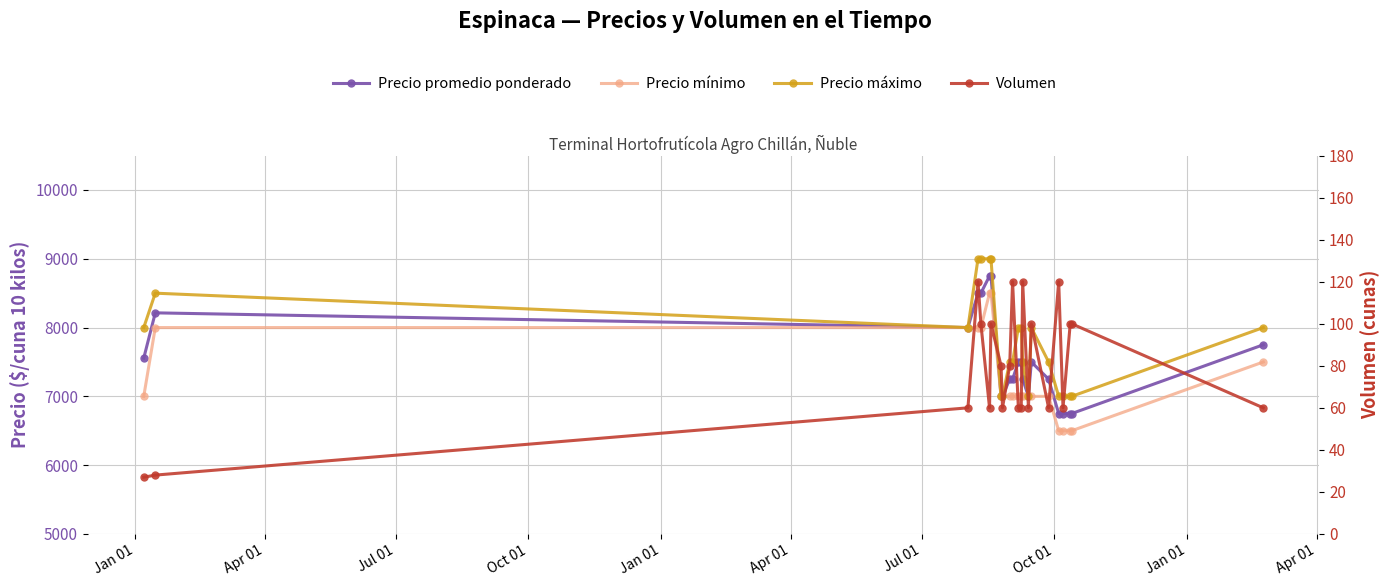

How many values in the Precio mínimo series exceed 7000?

7